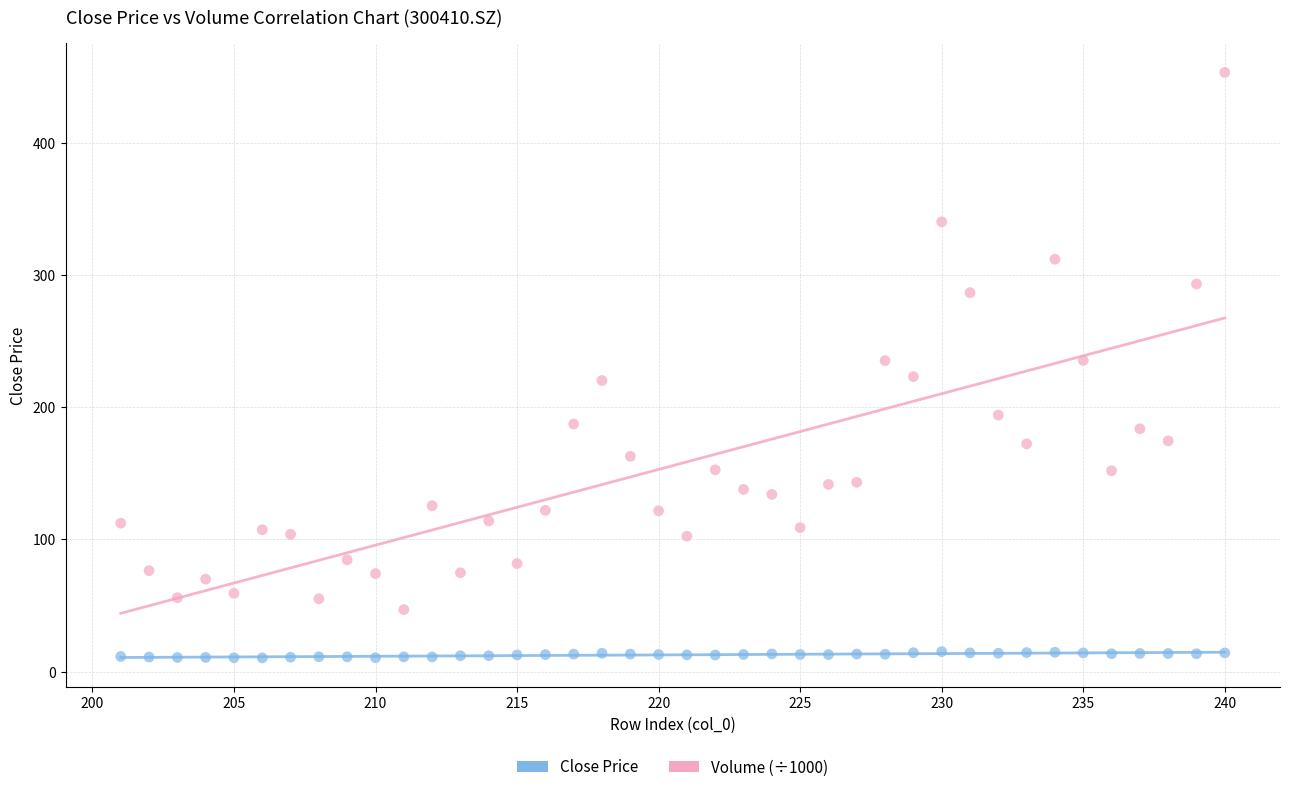

Which series has the largest Y range (max minus min)?

Volume (÷1000)